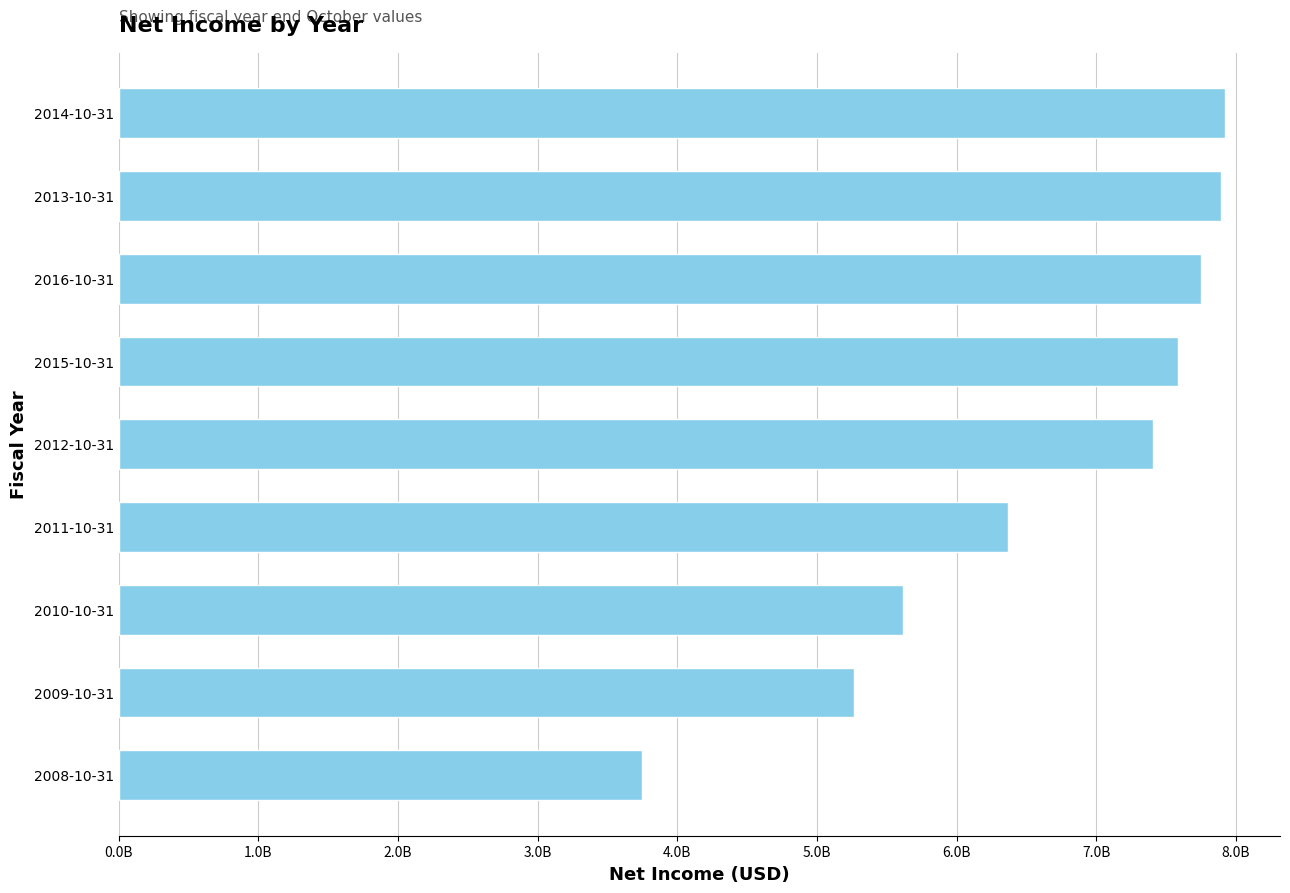

Where is the data nearest to the value 5832944078?

2010-10-31